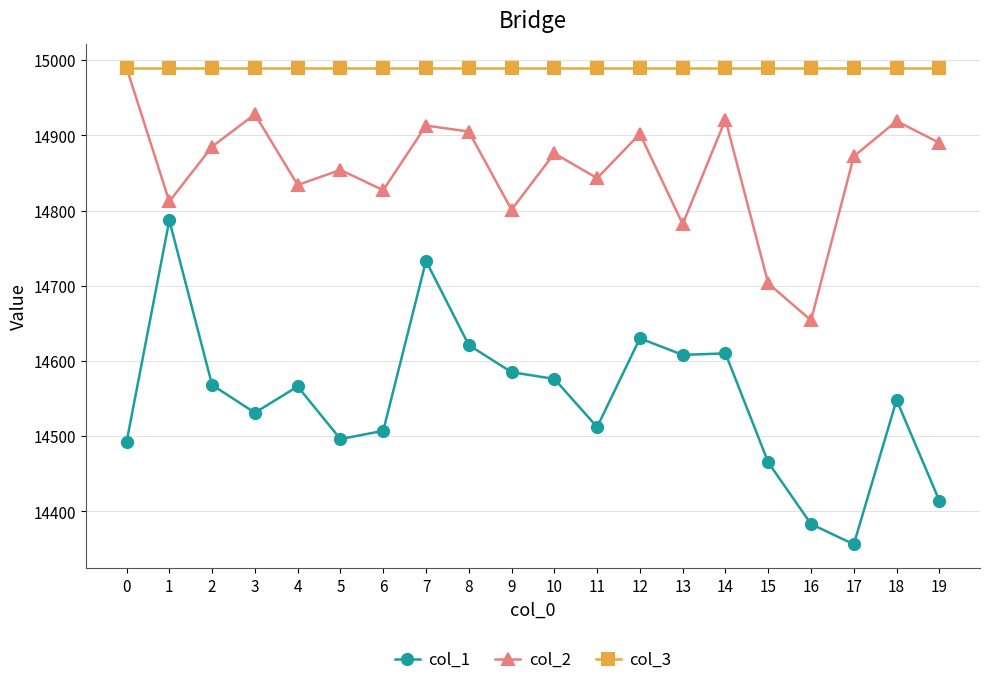

At which label does col_1 reach its minimum?

17